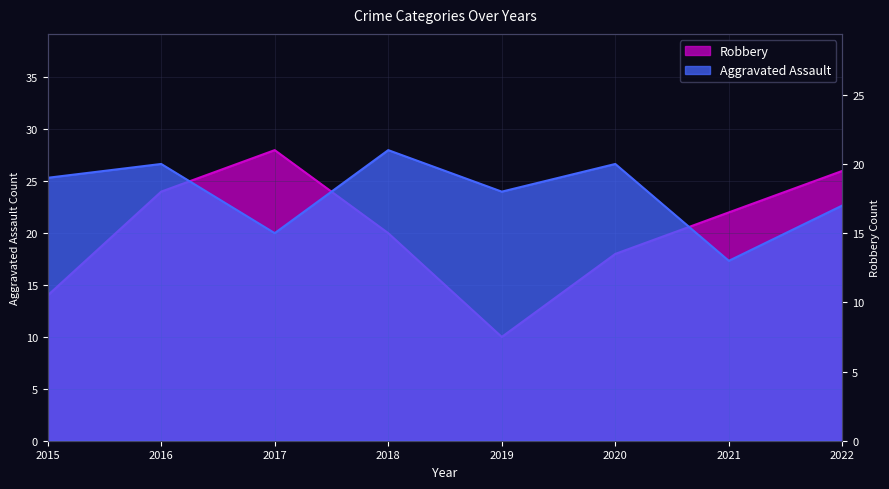

What is the difference between the highest and lowest values at 2016?

4